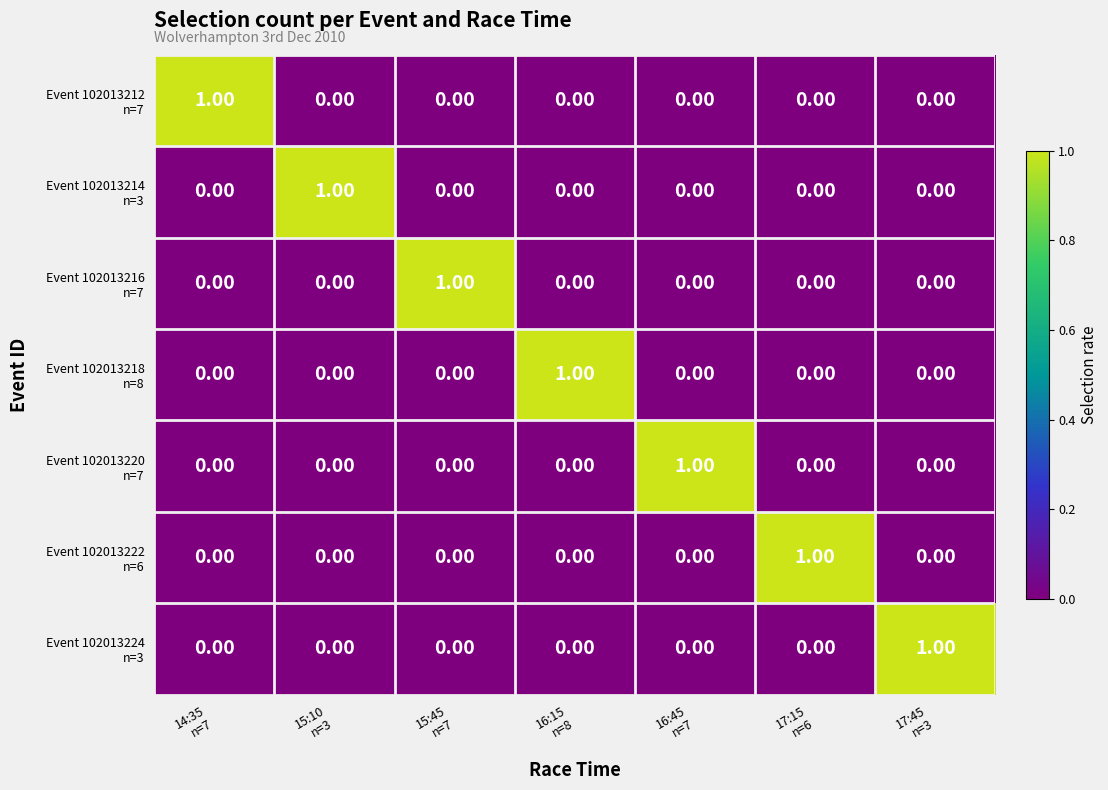

How many data points does each series have?

7